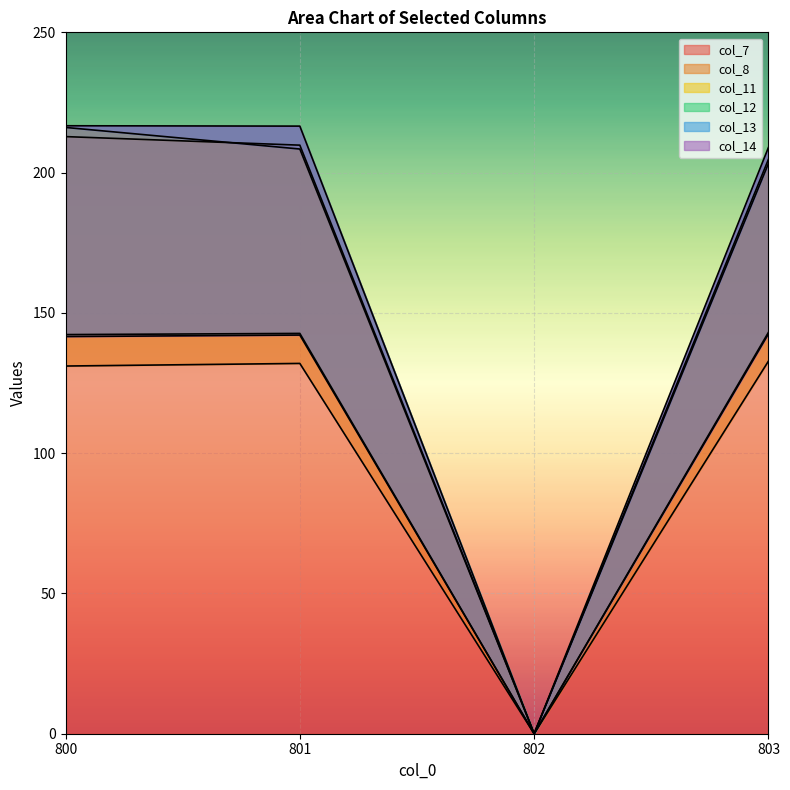

True or false: col_14 has a value of 141.6 at 800.

True